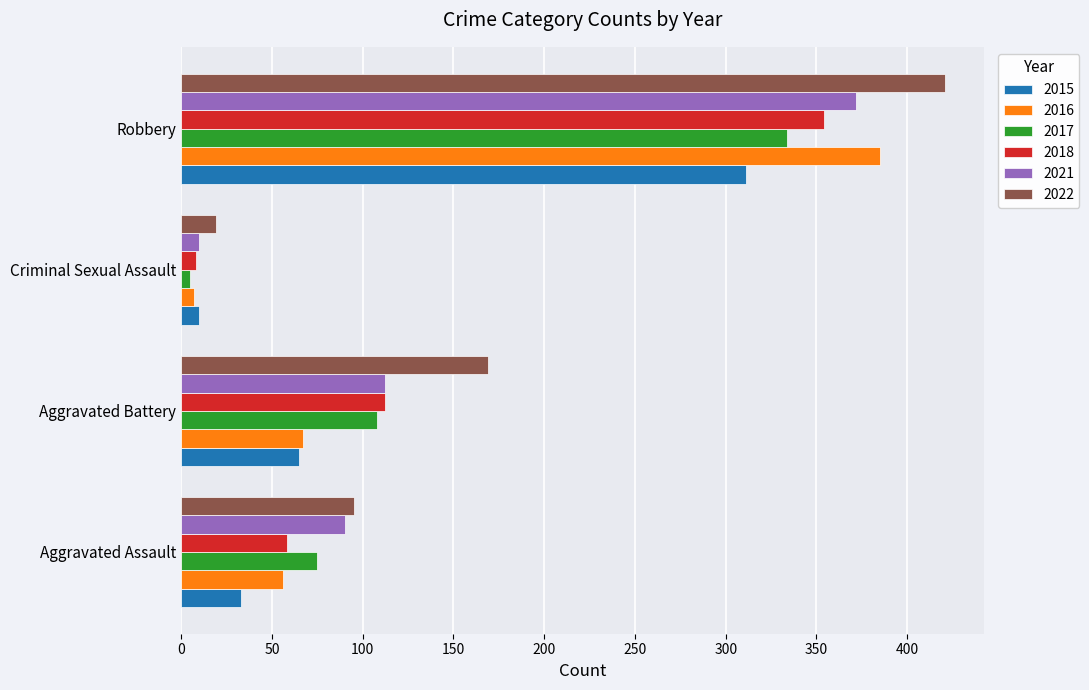

What are all the series names shown in the legend?

2015, 2016, 2017, 2018, 2021, 2022